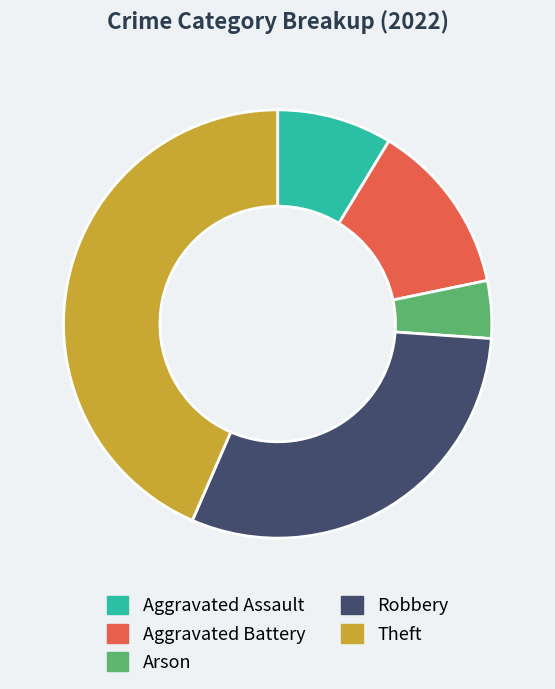

Which has a higher value, Robbery or Aggravated Assault?

Robbery